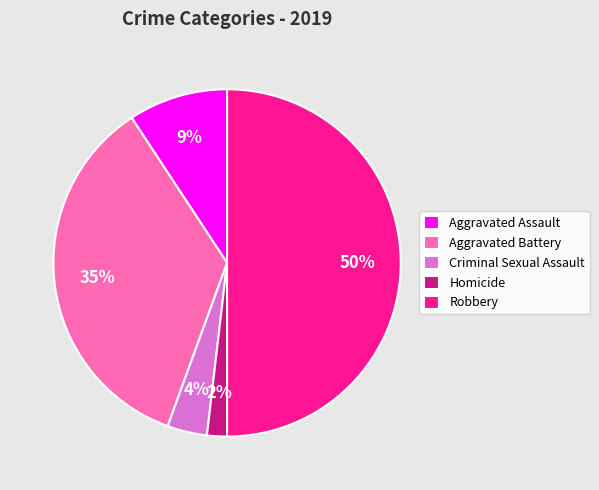

What percentage is the Aggravated Battery slice, to the nearest percent?

35%